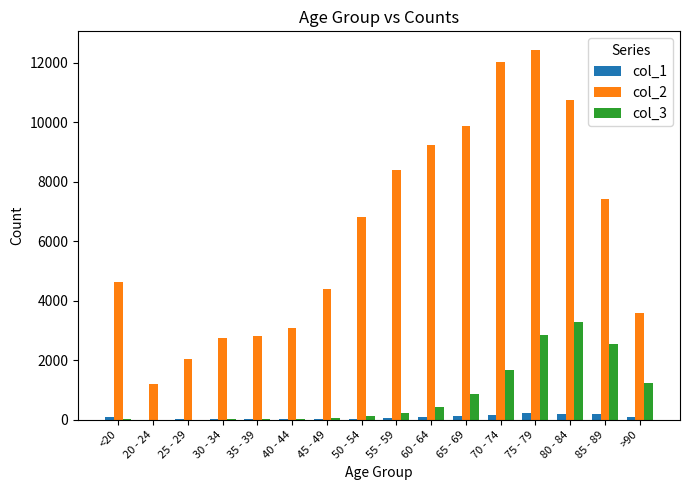

What is the highest value of the col_2 series?

12434